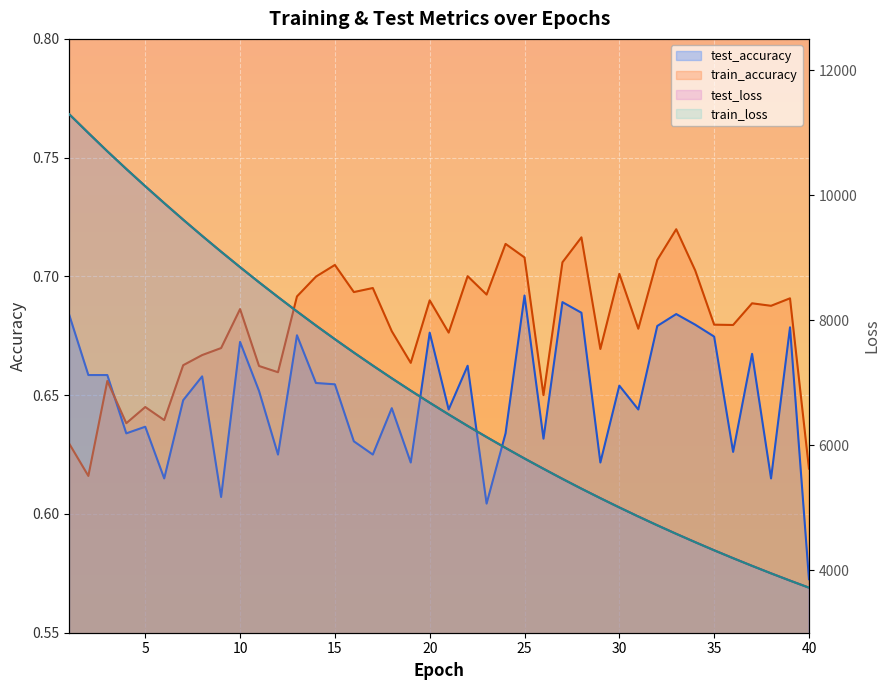

Where is test_accuracy nearest to the value 0?

40